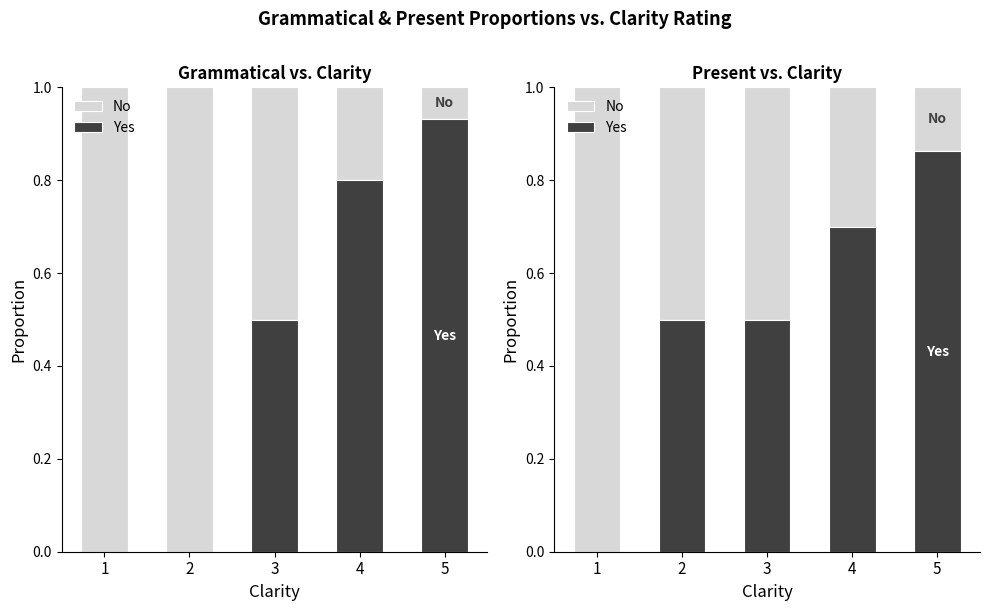

What is the difference between the second highest and minimum values in the No series?

0.4